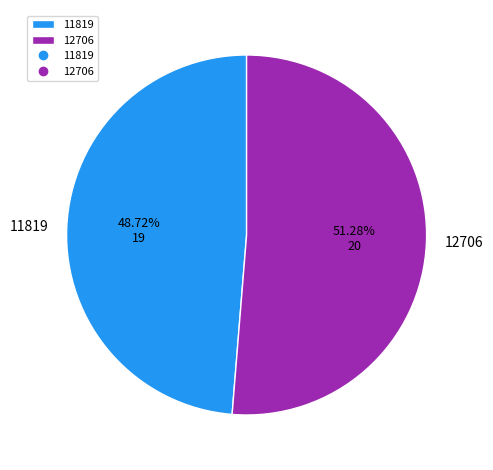

Combined, what portion of the pie is 11819 and 12706?

100.0%